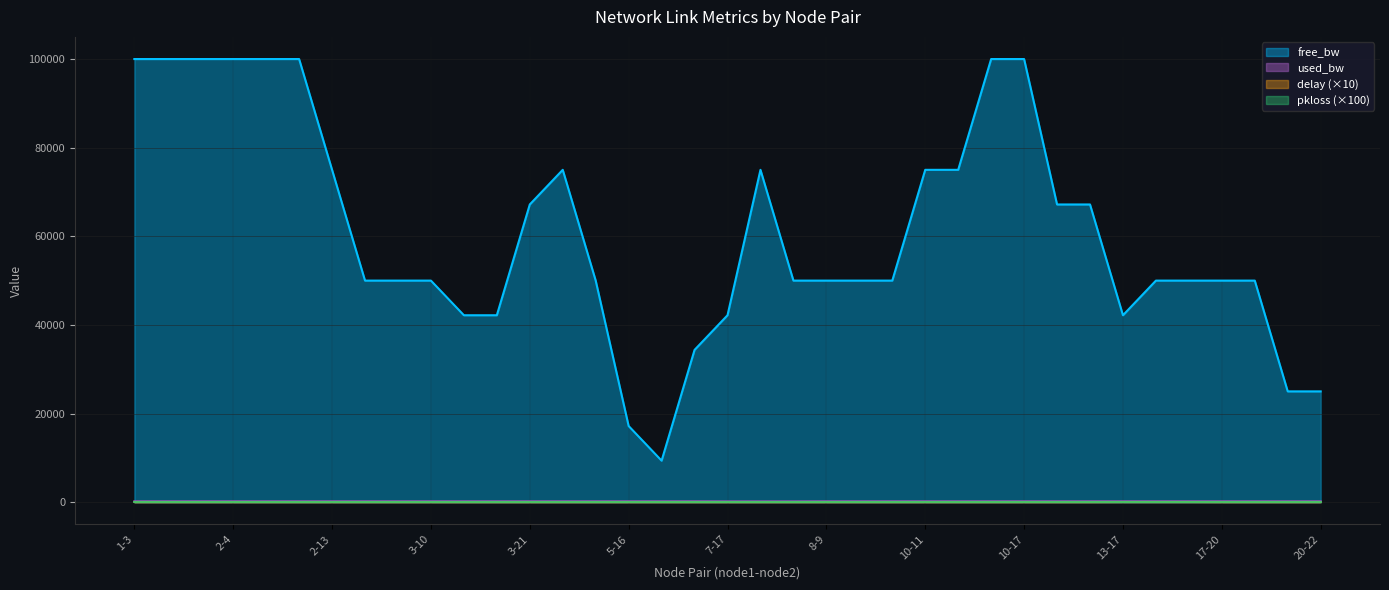

True or false: used_bw and delay intersect in this chart.

False